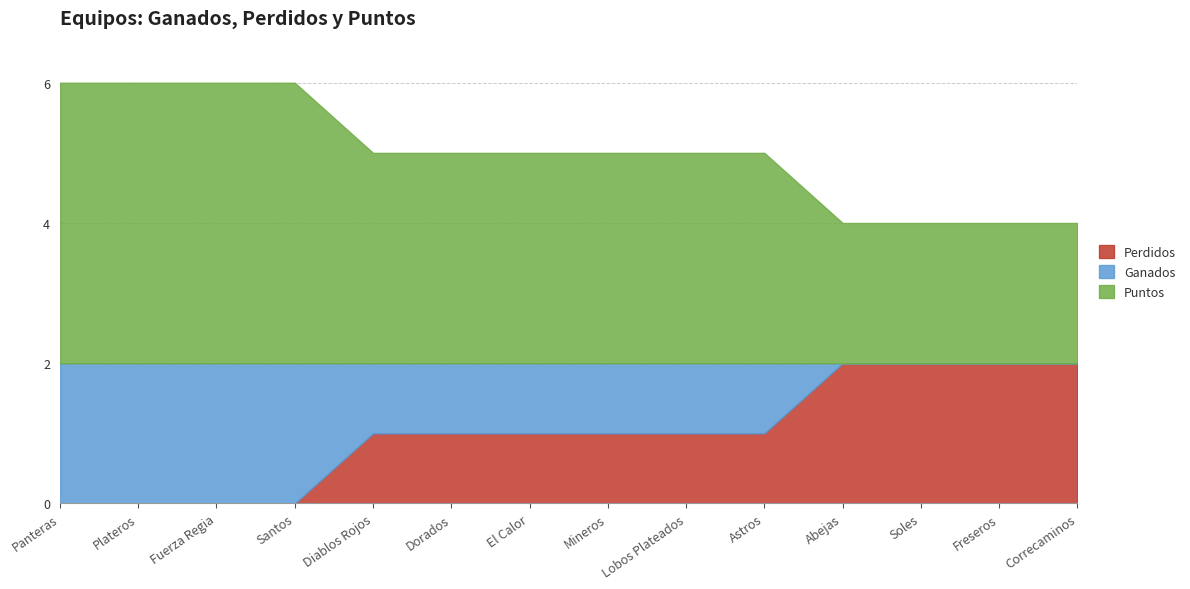

True or false: Ganados and Perdidos intersect in this chart.

False